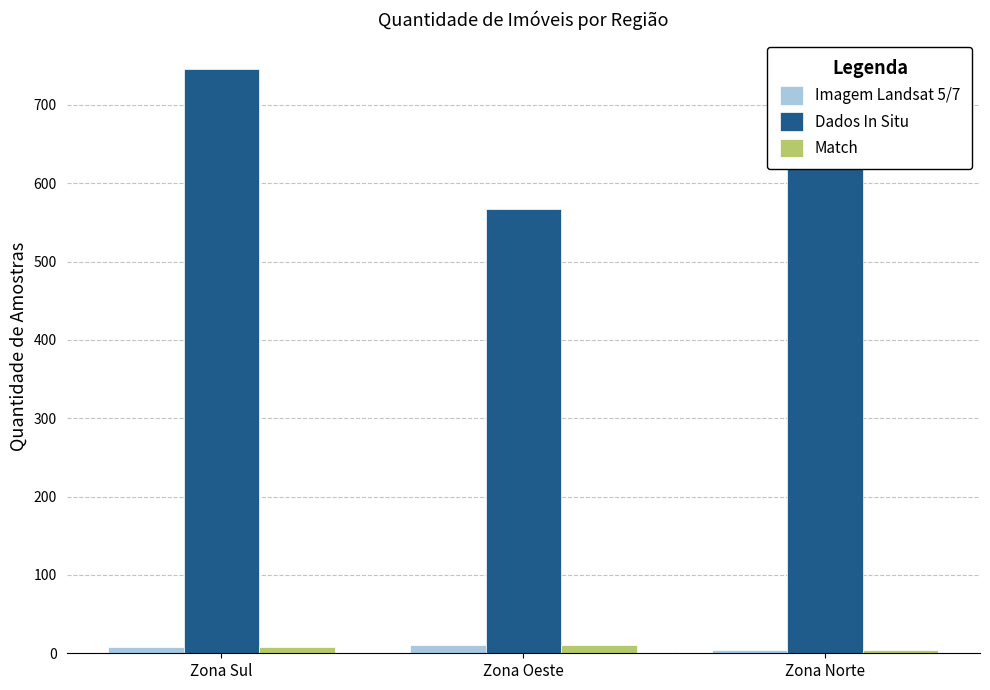

Between Zona Sul and Zona Norte, which series saw the biggest shift?

Dados In Situ